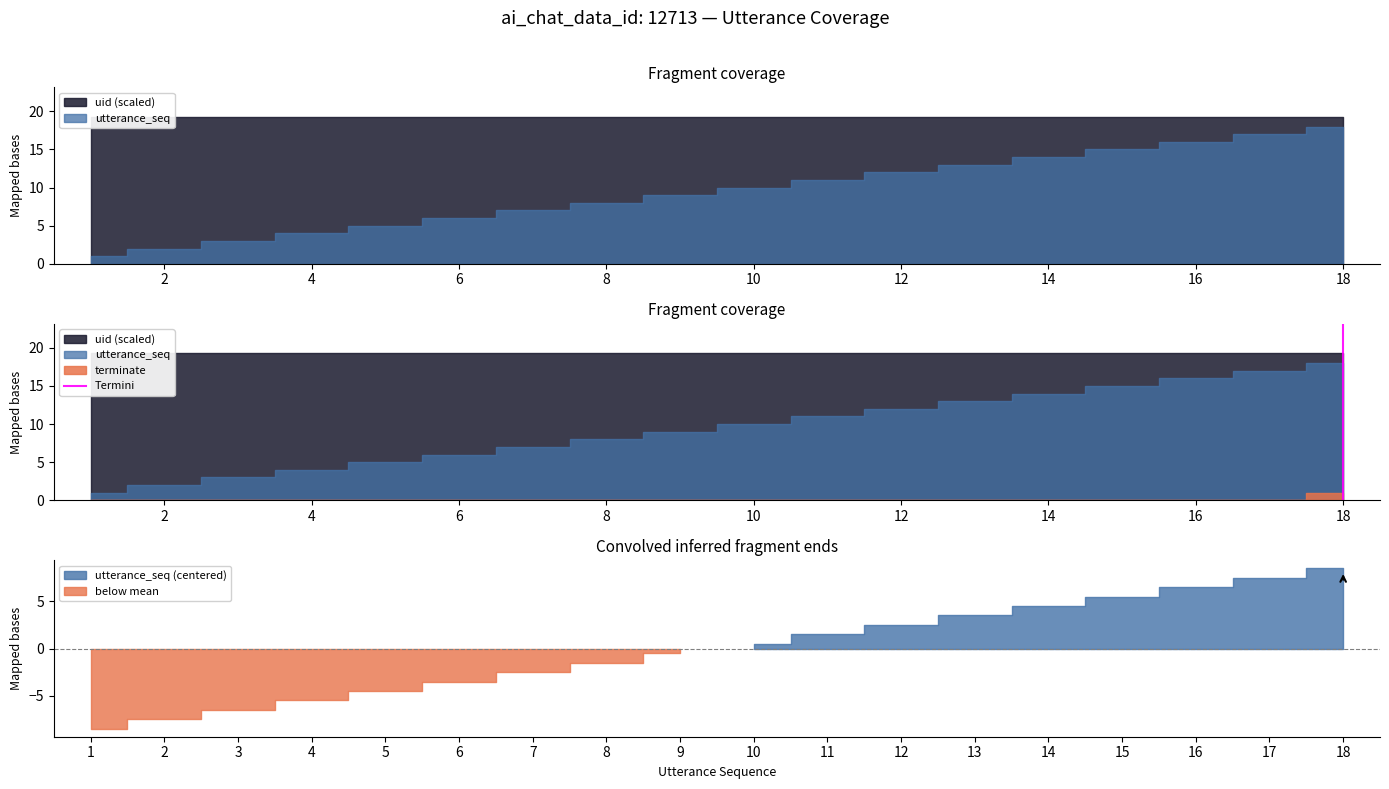

What is the change in value from 0 to 2?

+1